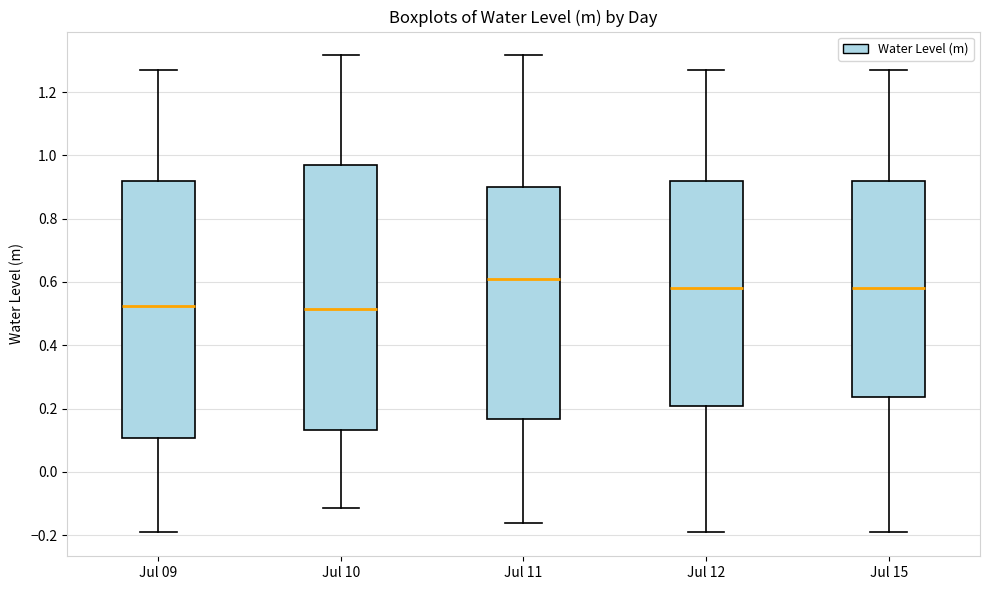

Which box has the highest median line?

Jul 11